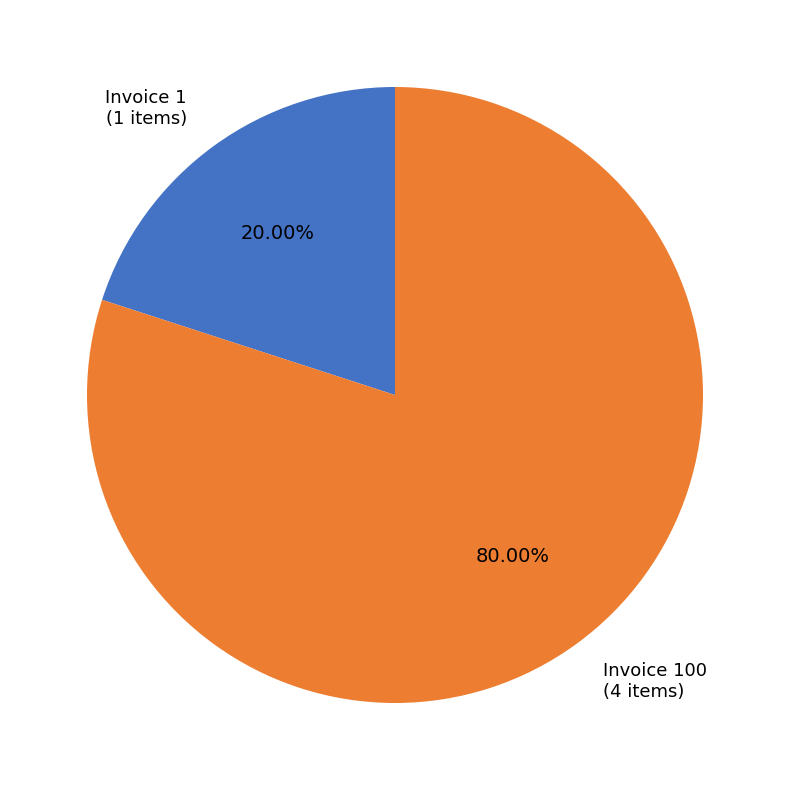

Which category accounts for the majority?

Invoice 100